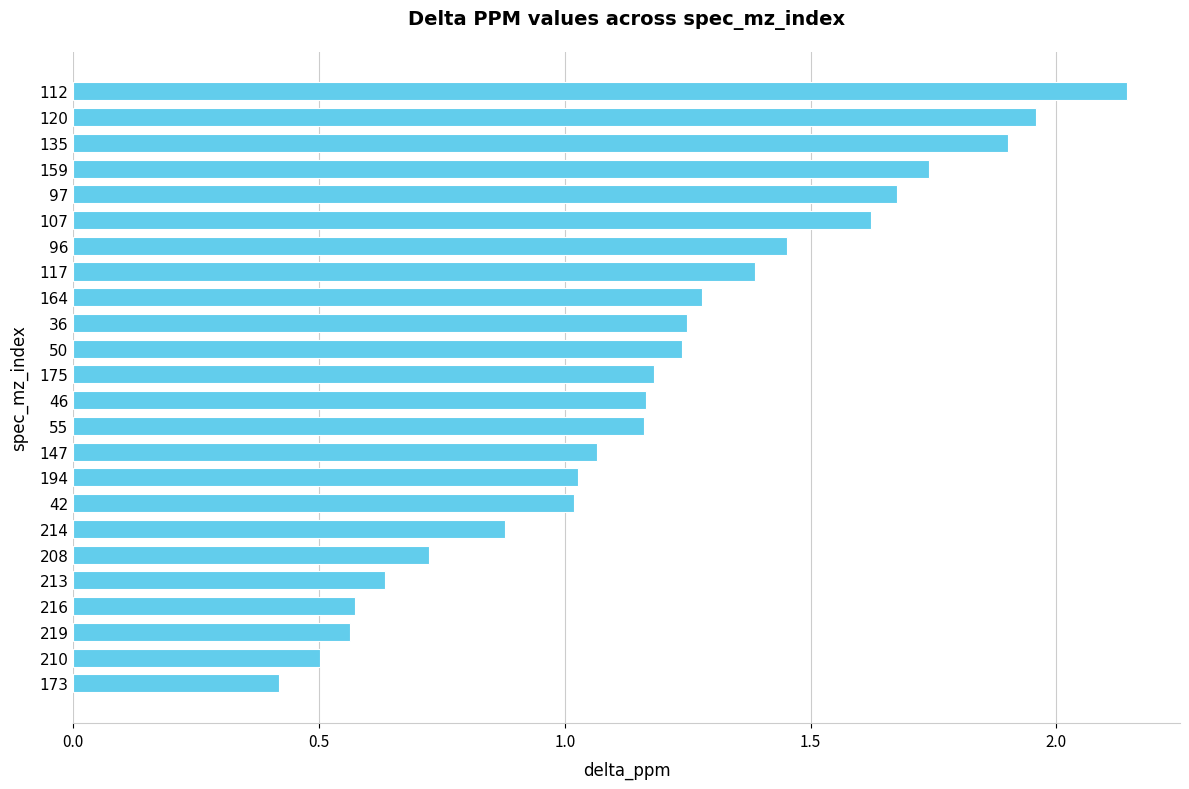

Which label corresponds to the smallest value in the chart?

173